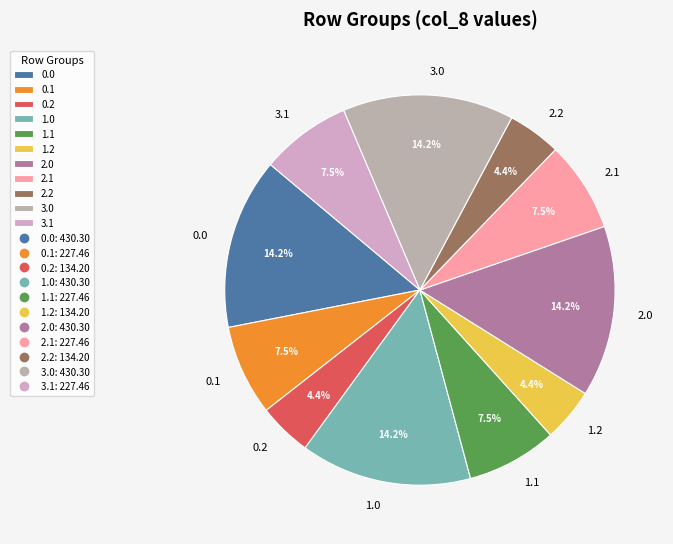

To the nearest percent, what is the difference between the largest and smallest slice percentages?

10%